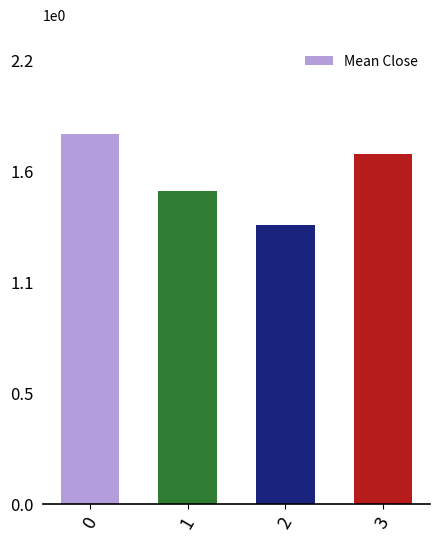

List the labels in order of value, smallest first.

2, 1, 3, 0